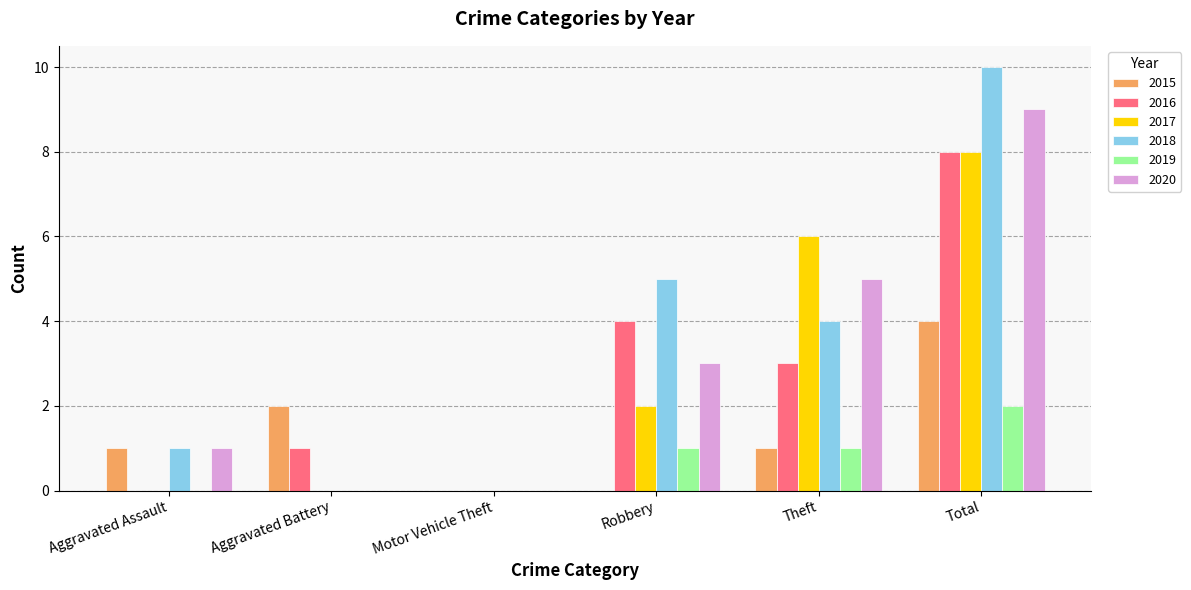

Is the value of 2016 at Theft greater than the value of 2020 at Aggravated Assault?

Yes